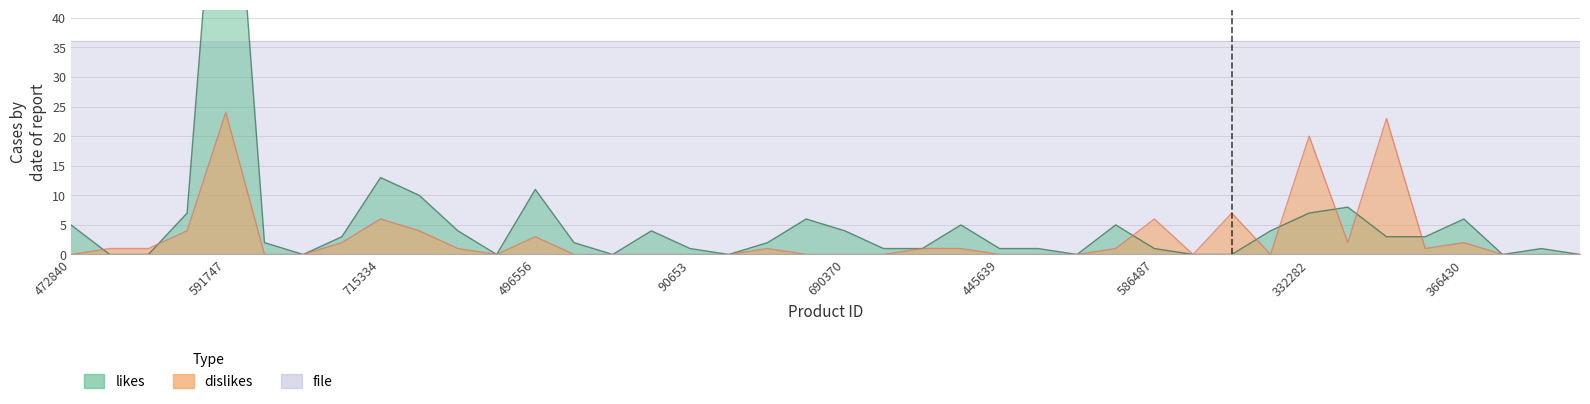

Is the value of dislikes at 591683 greater than the value of likes at 146847?

No